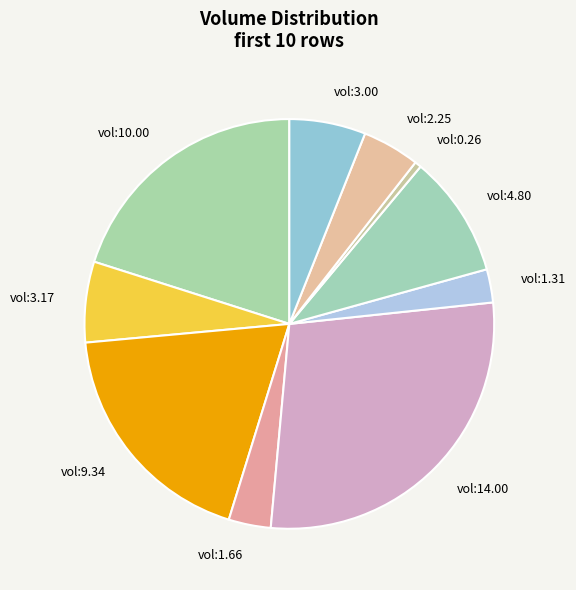

Count the number of slices in the pie.

10